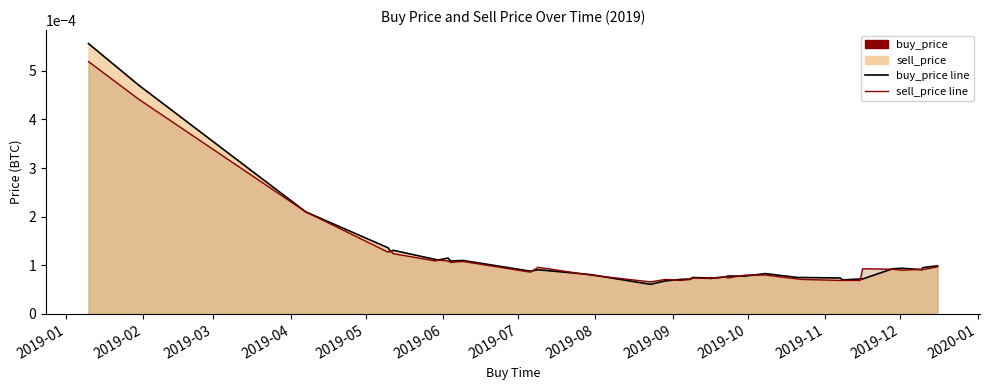

After their last crossing, which series has the higher values: sell_price line or buy_price line?

buy_price line